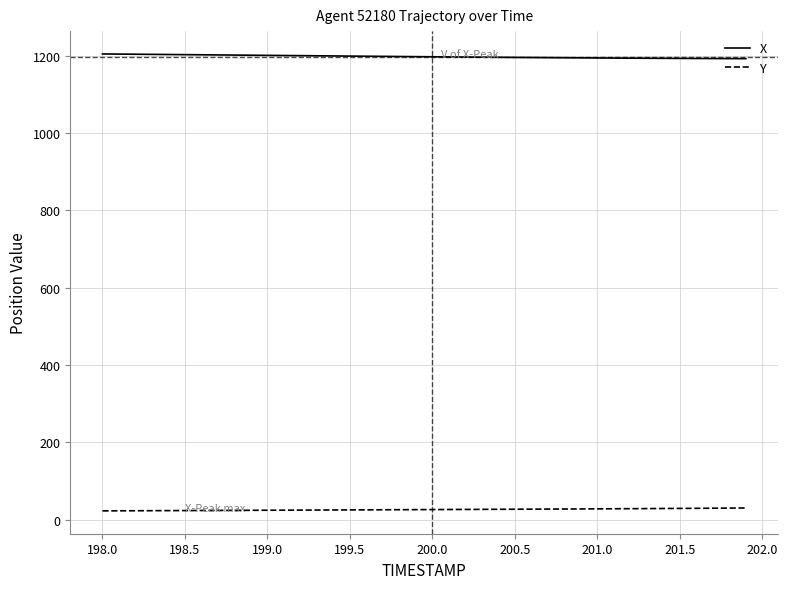

Which series has the largest total across all categories?

X